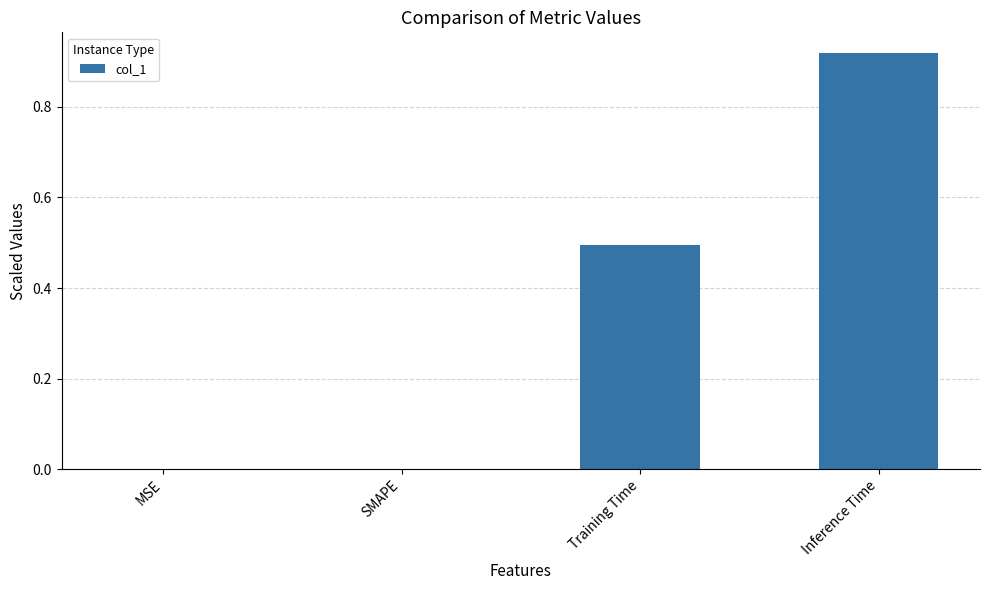

What is the average value?

0.4